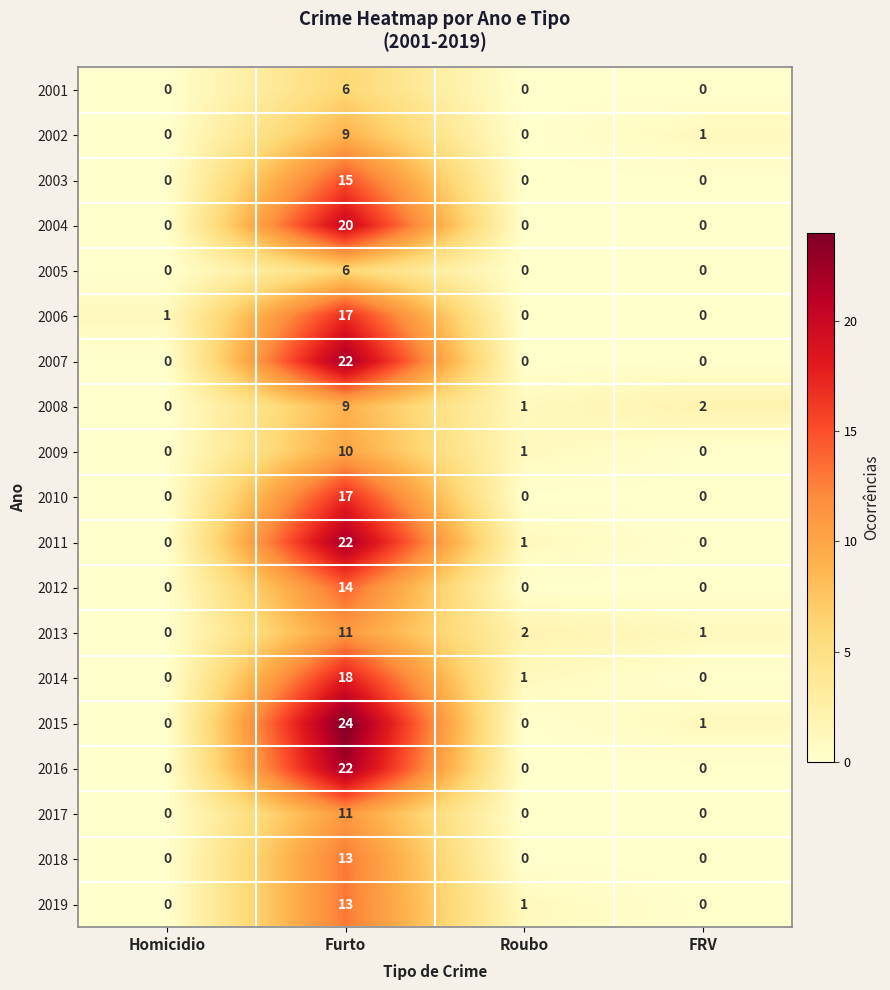

At how many categories does at least one series exceed 6?

1